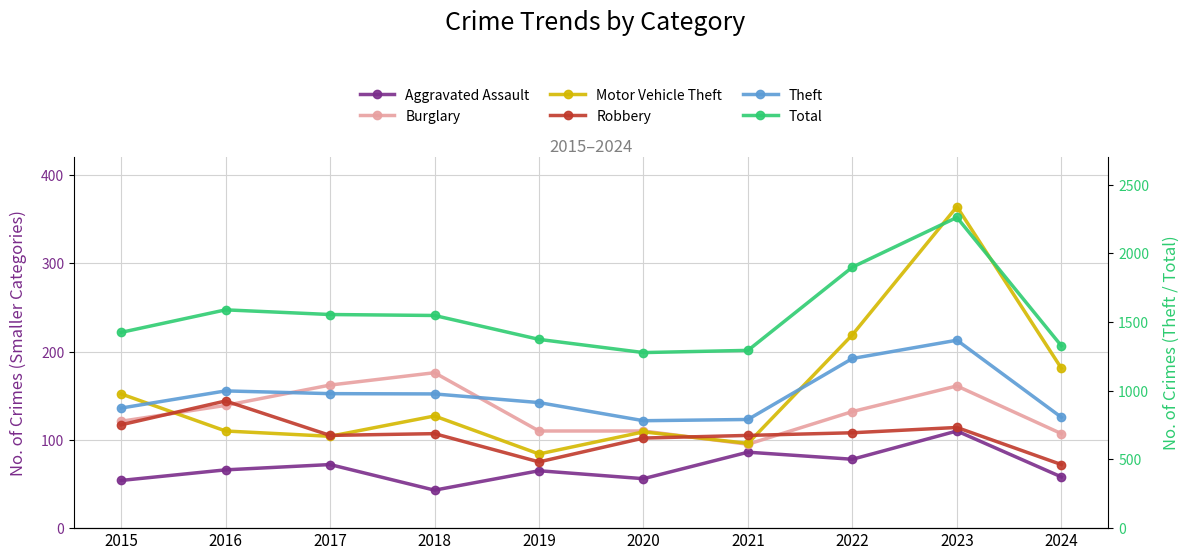

What is the sum of all Motor Vehicle Theft values?

1546